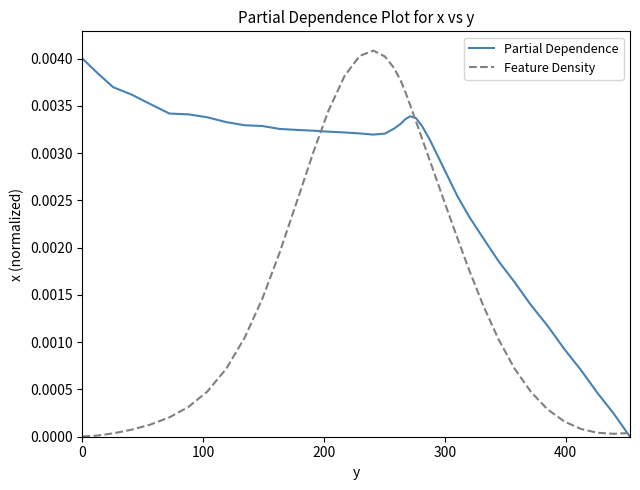

Rank the series by their average value, from lowest to highest.

Feature Density, Partial Dependence